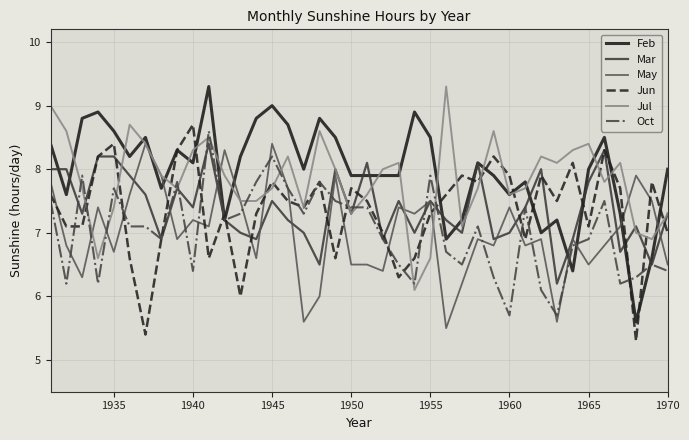

What is the highest value of the May series?

8.4